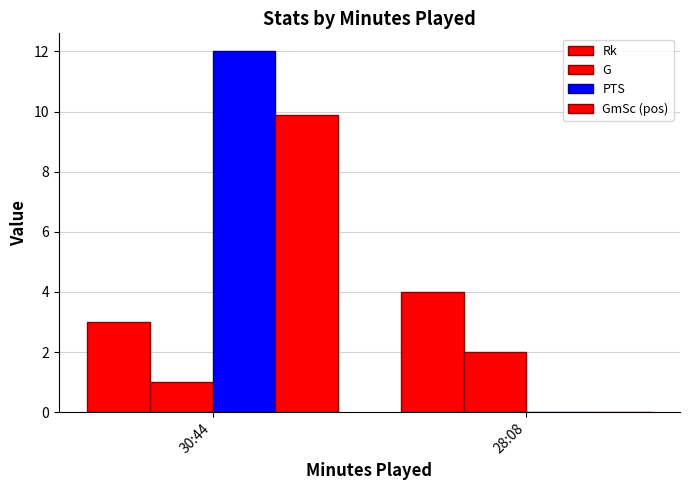

What is the lowest value of the Rk series?

3.0